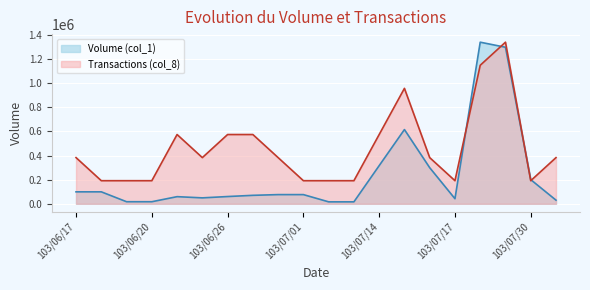

The Transactions (col_8) series shows 279992.3 at 103/06/19. True or false?

False